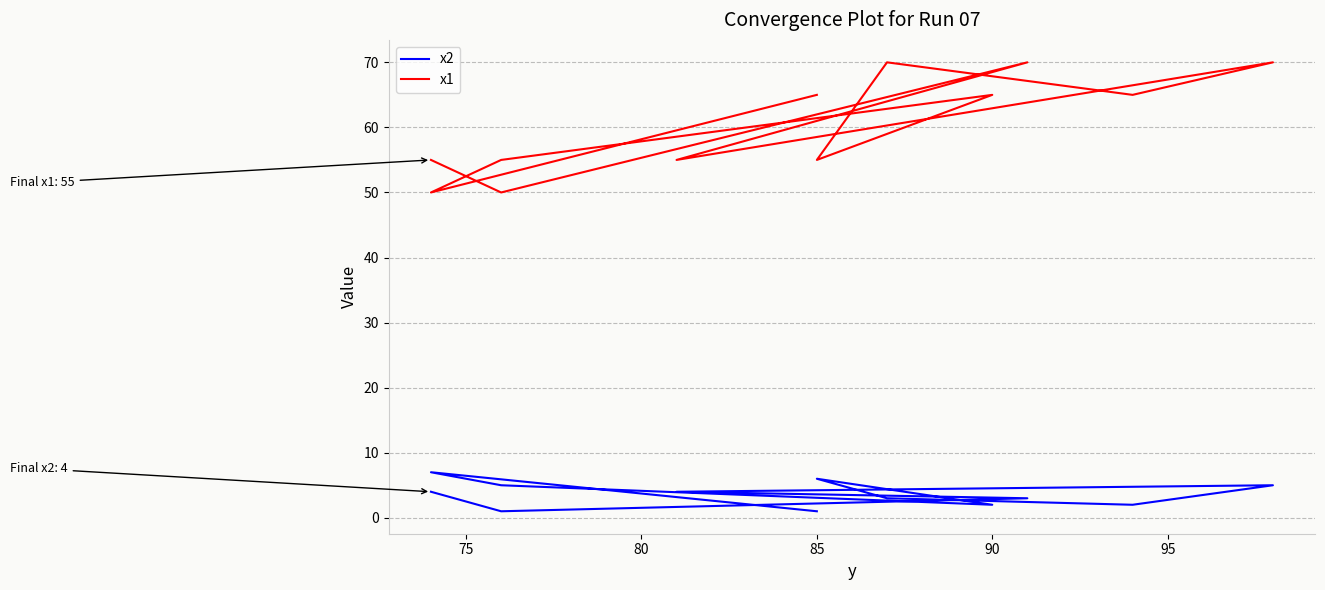

What is the average value of the x2 series?

4